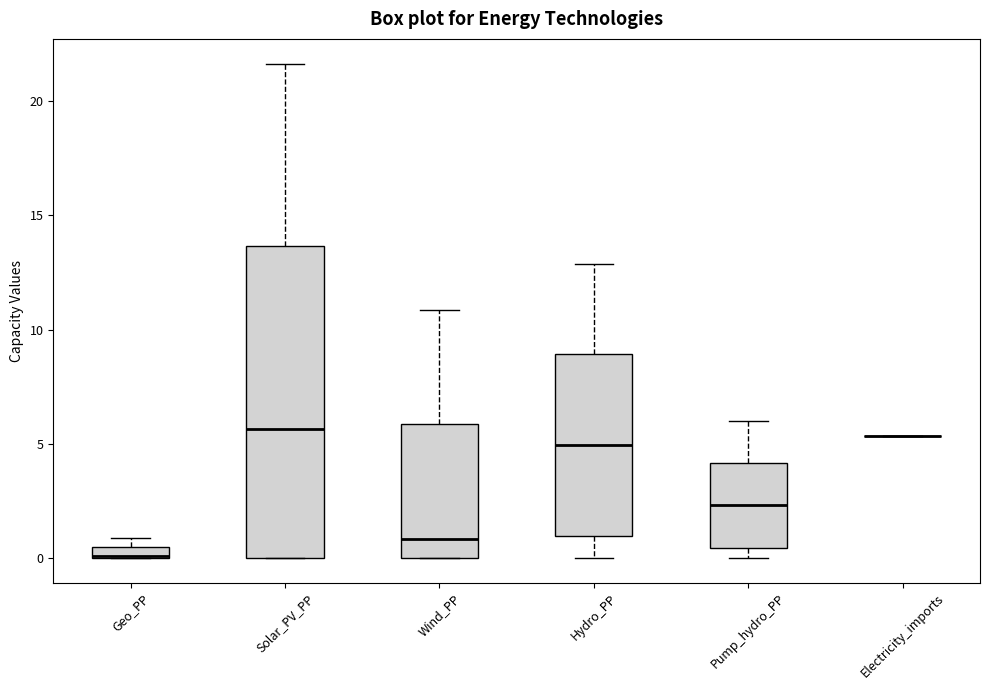

Which box is the tallest, from its lower edge to its upper edge?

Solar_PV_PP